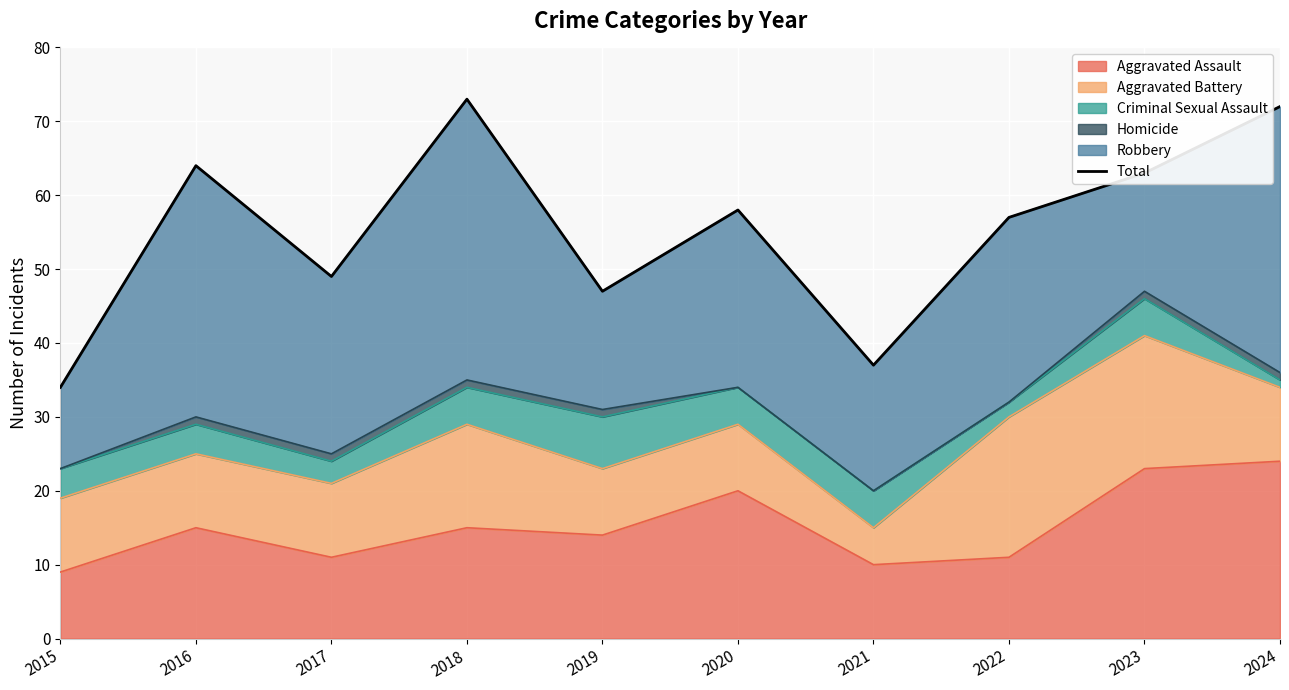

What is the value of the 1st point from the left?

34